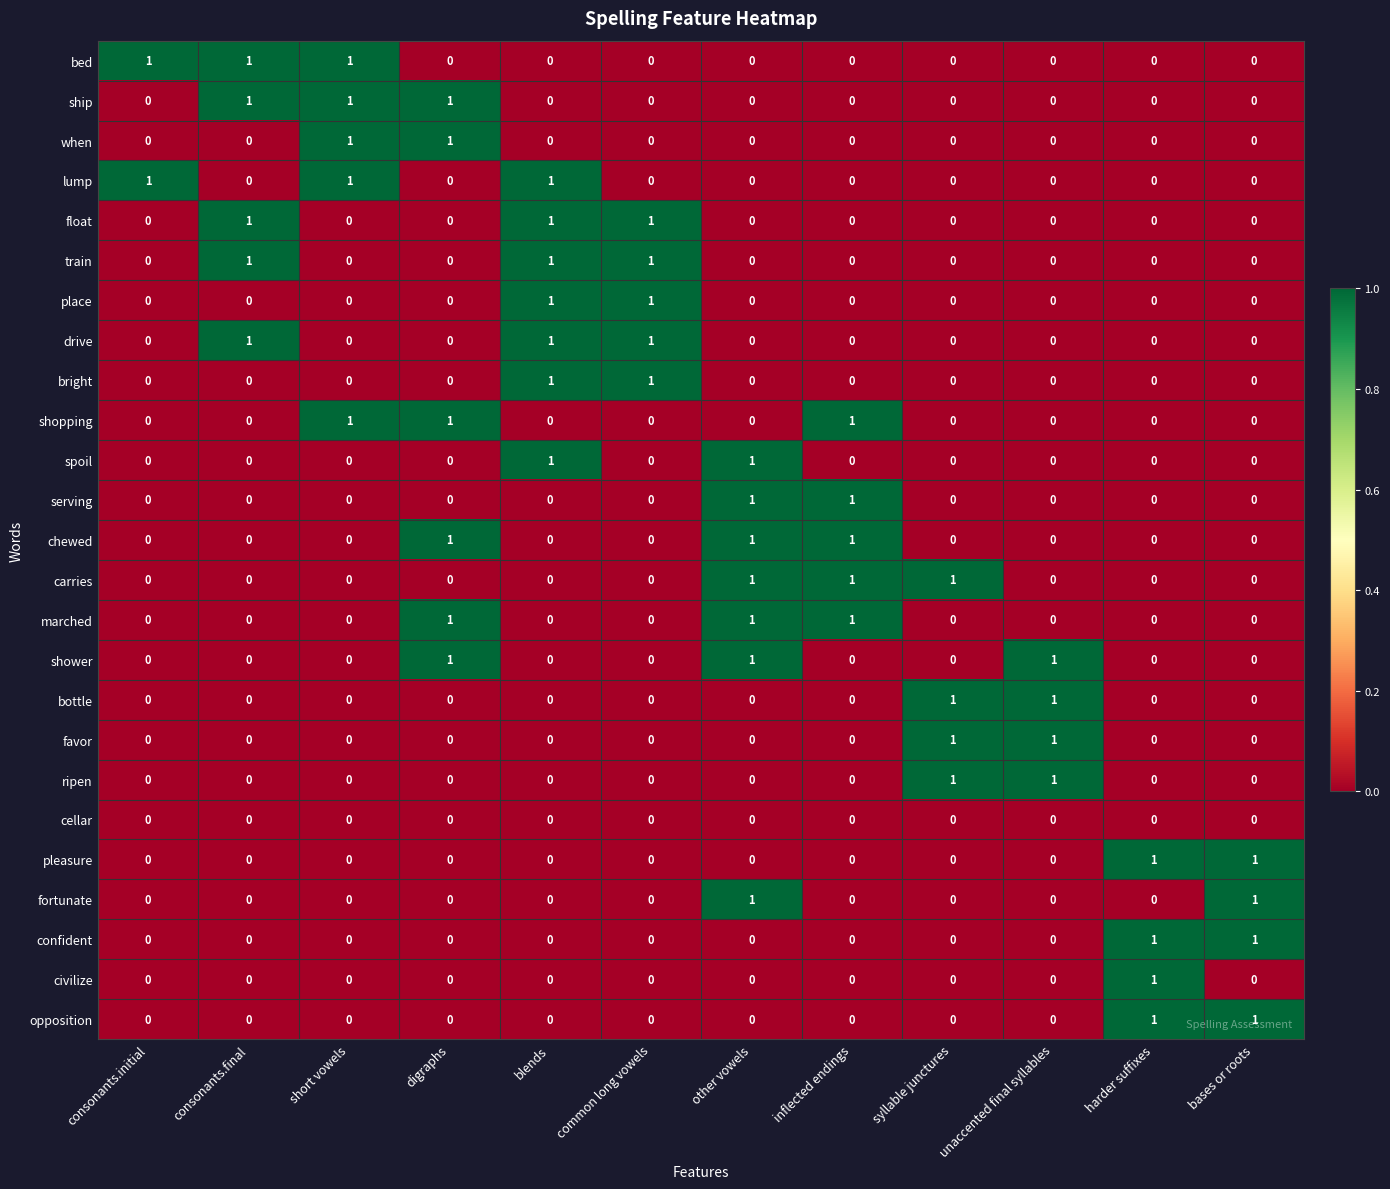

The value of when at consonants.initial is 0. True or false?

True